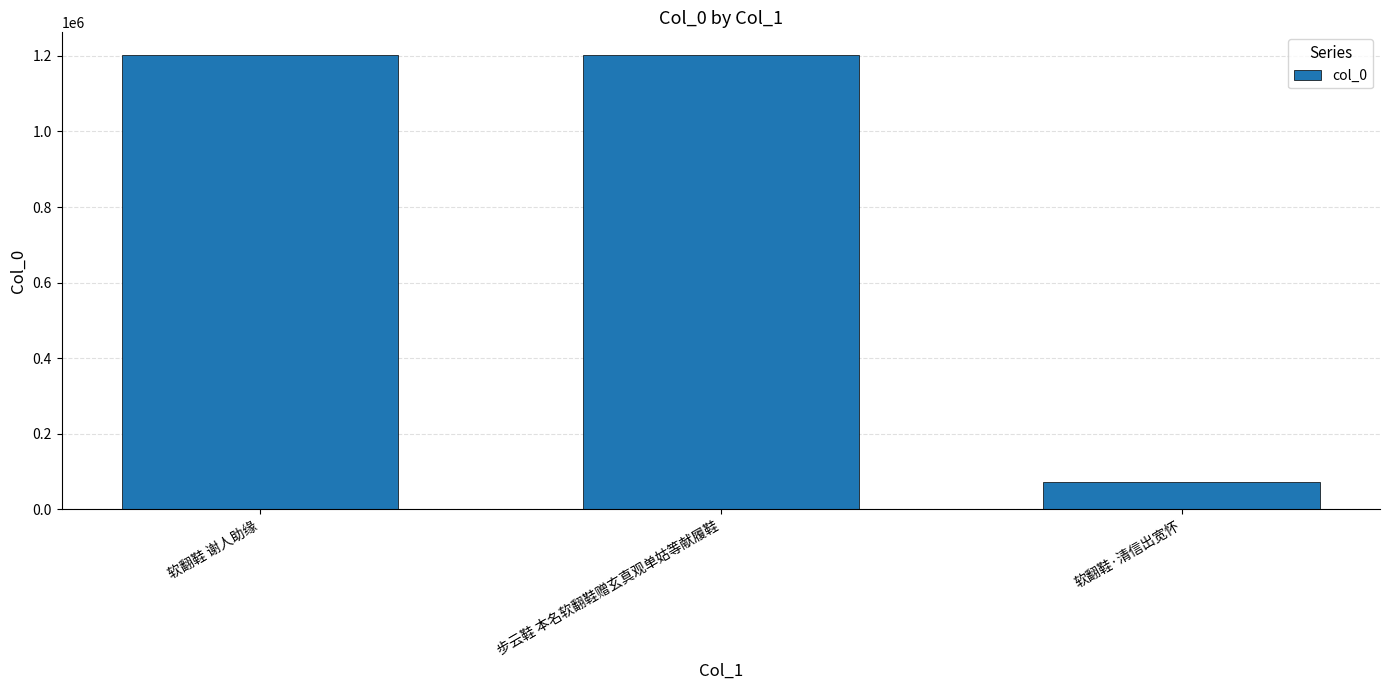

What is the label of the 3rd bar from the left?

软翻鞋·清信出宽怀